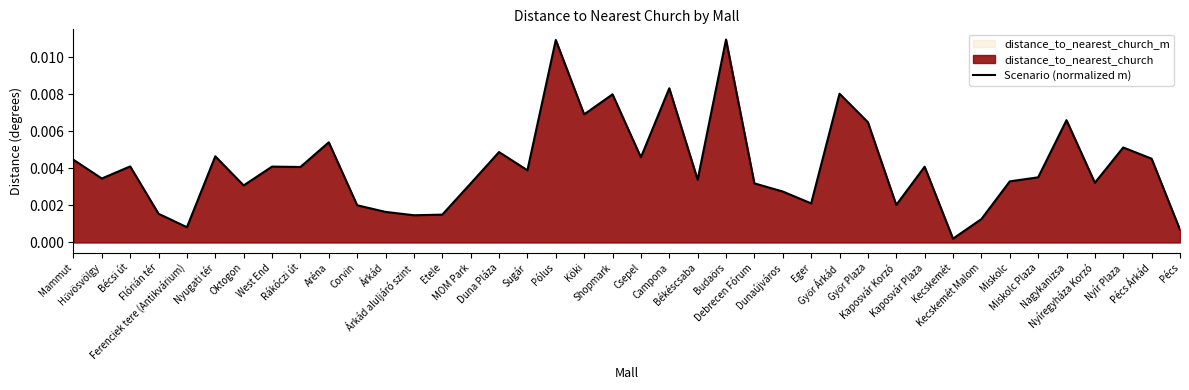

Between Rákóczi út and Debrecen Fórum, which is larger?

Rákóczi út